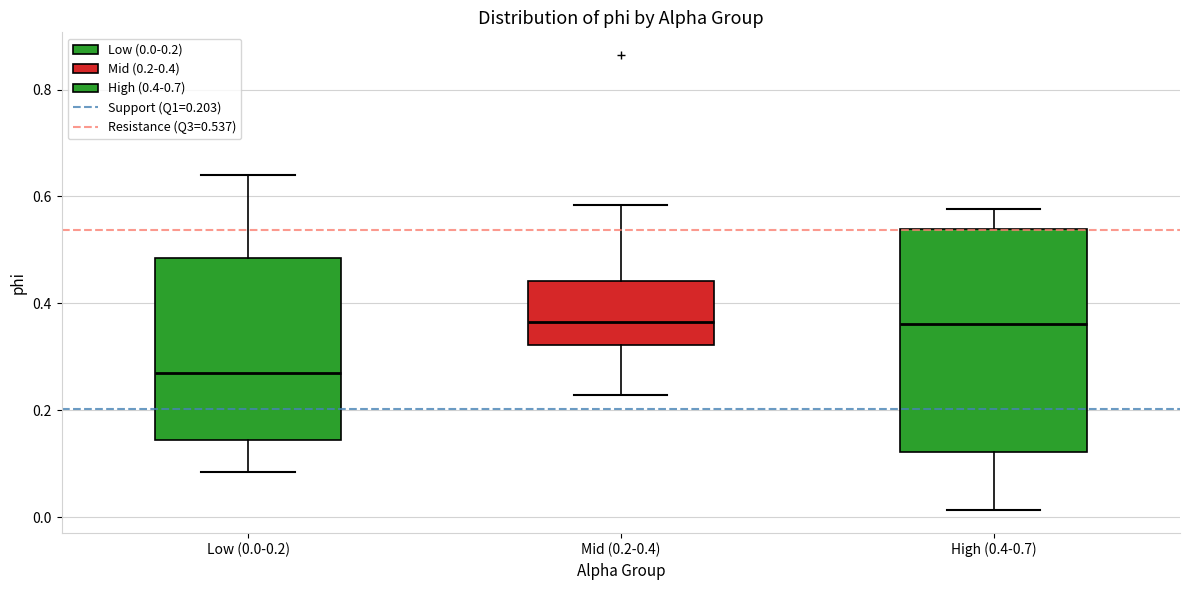

Reading left to right, read every box against the y-axis: the position of its median line, the range the box covers, and the ends of its whiskers. The values are not printed on the chart, so give them approximately, as read against the axis.

Low (0.0-0.2): median 0.26, box 0.14 to 0.48, whiskers 0.08 to 0.64
Mid (0.2-0.4): median 0.36, box 0.32 to 0.44, whiskers 0.22 to 0.58
High (0.4-0.7): median 0.36, box 0.12 to 0.54, whiskers 0.02 to 0.58